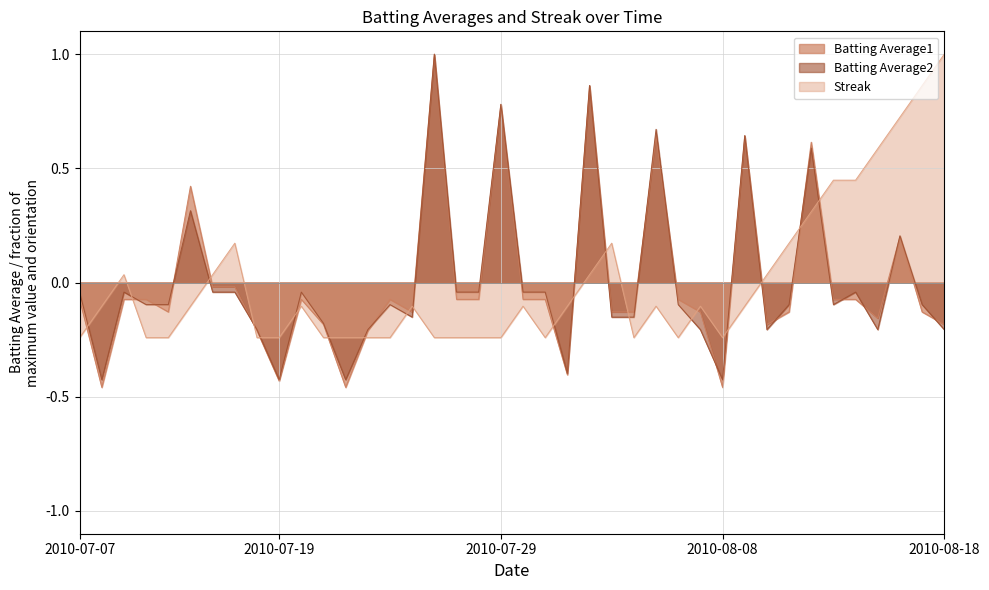

What is the value of the Batting Average2 point at the 34th from the left?

0.6